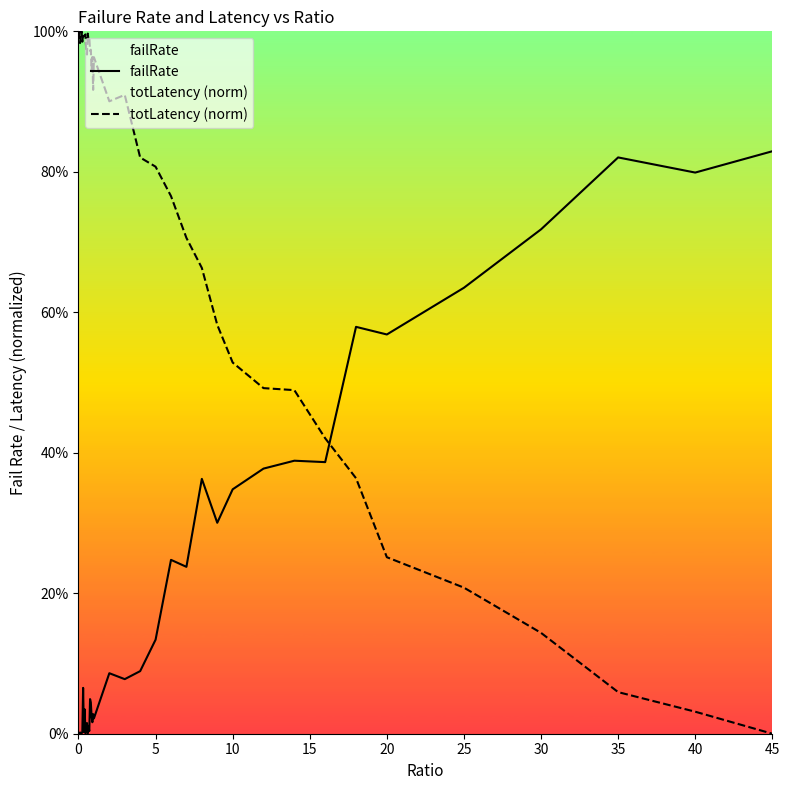

The failRate series shows 0.6 at 30. True or false?

False